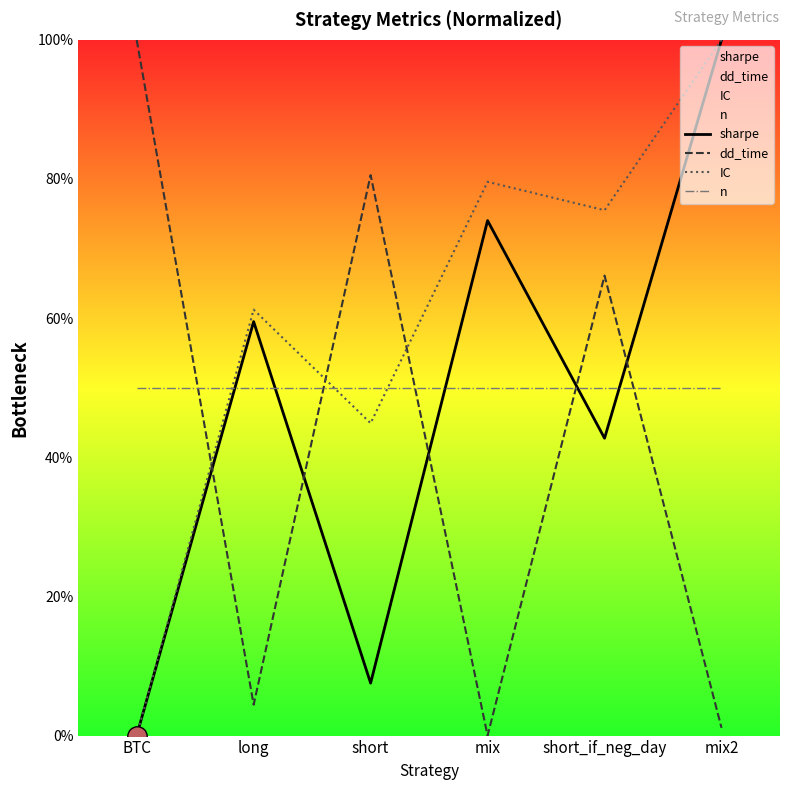

What is the label of the 1st point from the left?

BTC